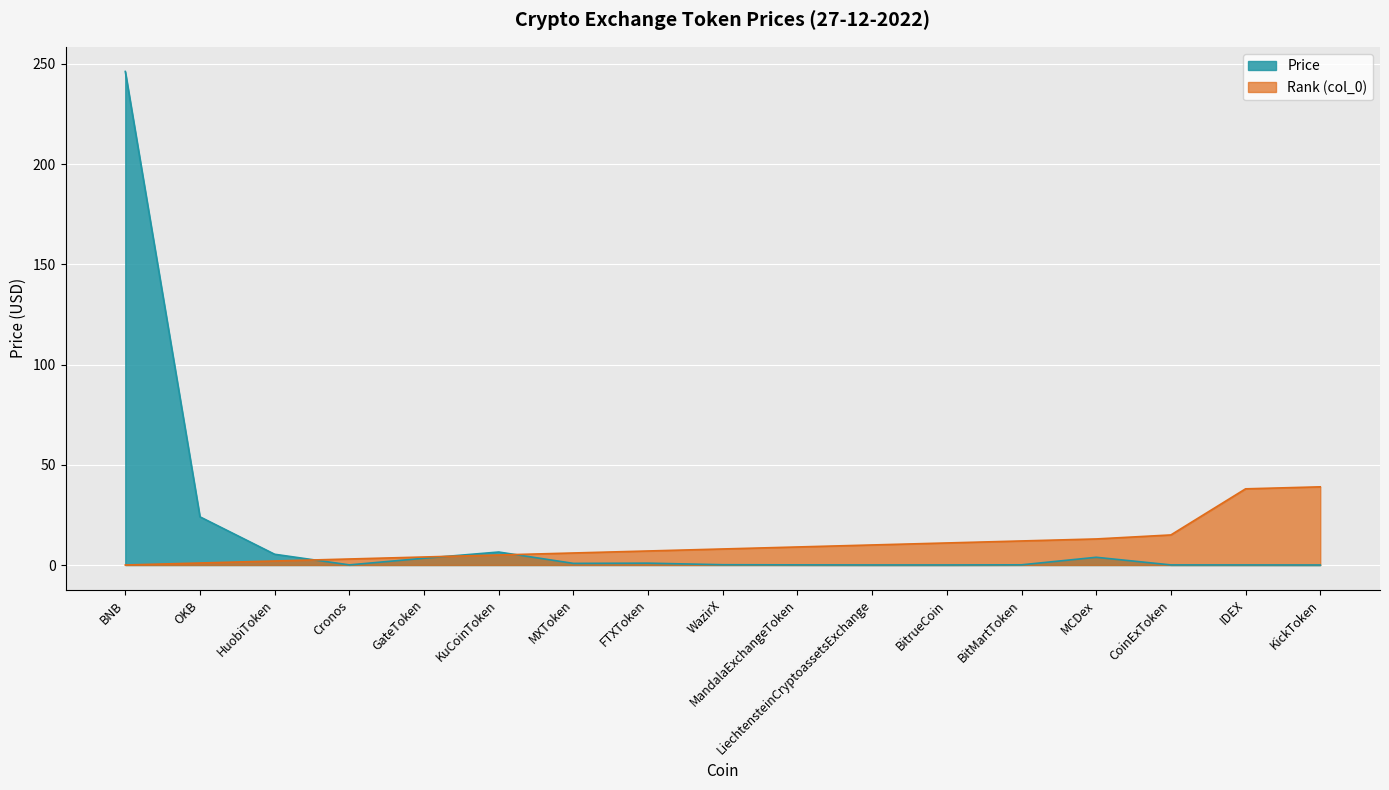

Is it true that Rank (col_0) equals 1.4 at OKB?

False